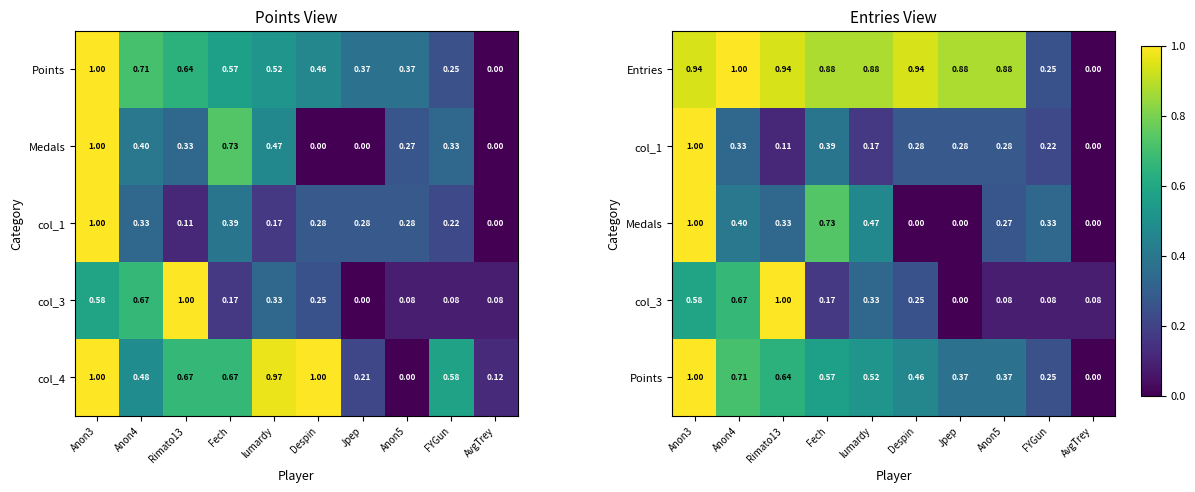

List the series in order of their peak value, lowest first.

Entries, col_1, Medals, col_3, Points